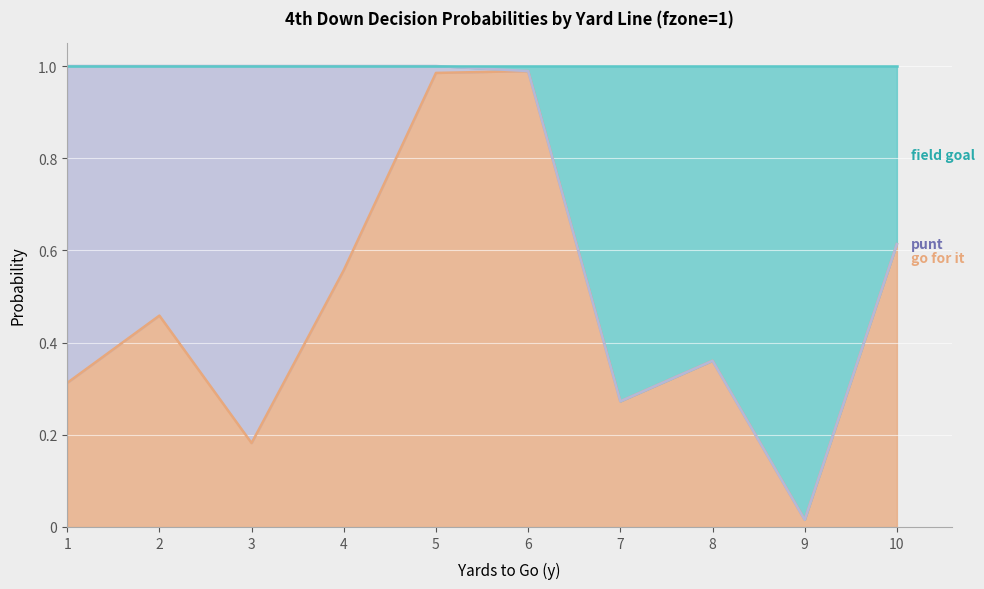

Reading left to right, extract all data points from this chart.

gofor: 0.3	0.5	0.2	0.6	1.0	1.0	0.3	0.4	0.0	0.6
kick: 1.0	1.0	1.0	1.0	1.0	1.0	0.3	0.4	0.0	0.6